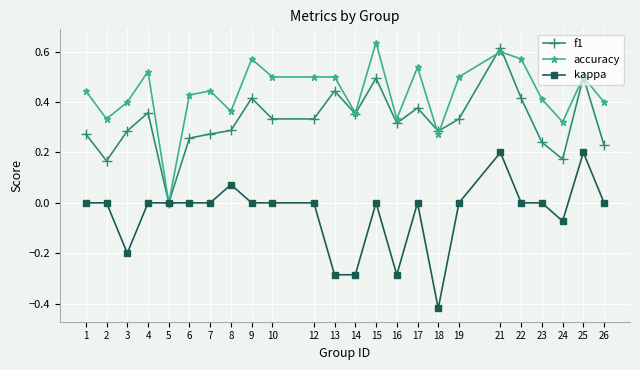

Which category has the lowest value in the accuracy series?

5